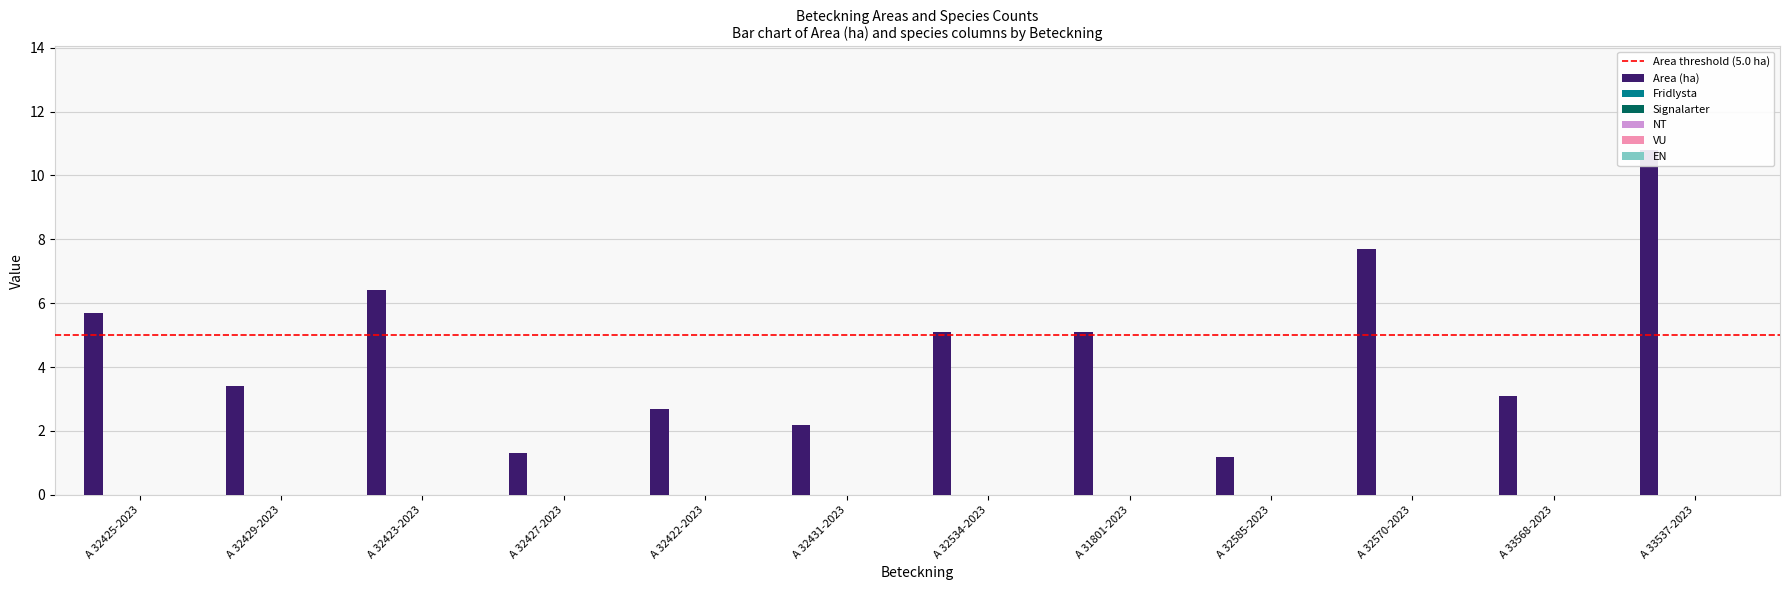

Reading left to right, what are all the values shown in this chart?

Area (ha): 5.7	3.4	6.4	1.3	2.7	2.2	5.1	5.1	1.2	7.7	3.1	10.8
Fridlysta: 0.0	0.0	0.0	0.0	0.0	0.0	0.0	0.0	0.0	0.0	0.0	0.0
Signalarter: 0.0	0.0	0.0	0.0	0.0	0.0	0.0	0.0	0.0	0.0	0.0	0.0
NT: 0.0	0.0	0.0	0.0	0.0	0.0	0.0	0.0	0.0	0.0	0.0	0.0
VU: 0.0	0.0	0.0	0.0	0.0	0.0	0.0	0.0	0.0	0.0	0.0	0.0
EN: 0.0	0.0	0.0	0.0	0.0	0.0	0.0	0.0	0.0	0.0	0.0	0.0